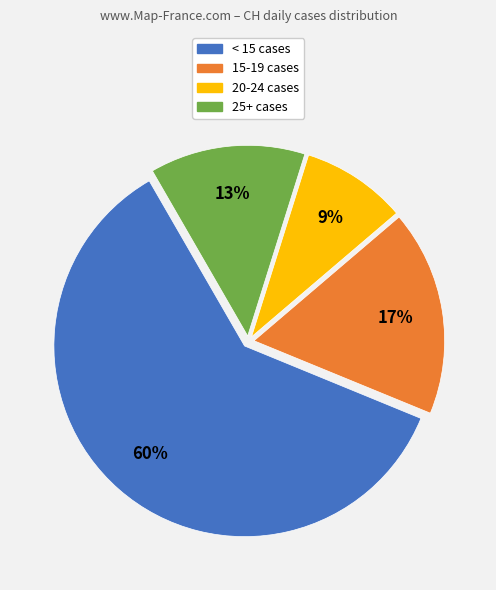

Is there a majority slice in this chart?

Yes